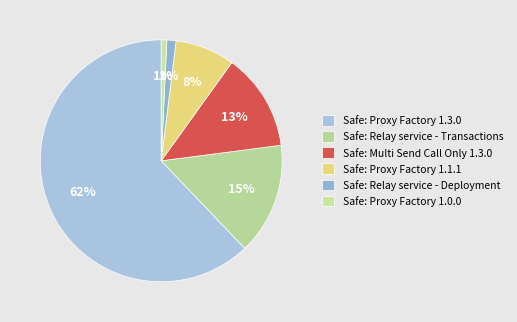

What is the largest slice in the pie chart?

Safe: Proxy Factory 1.3.0